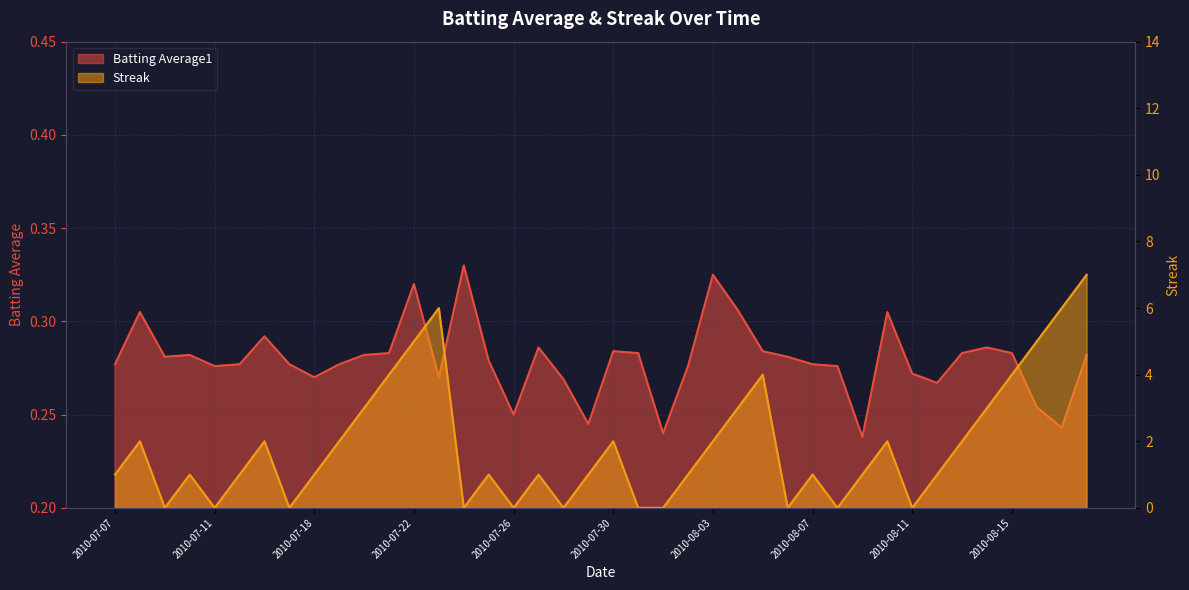

How many lines are shown in the chart?

2